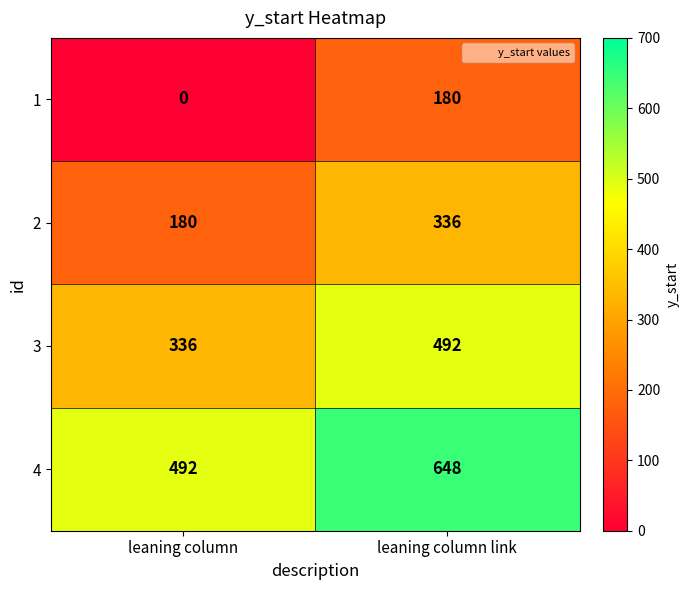

What is the average value of the 3 series?

414